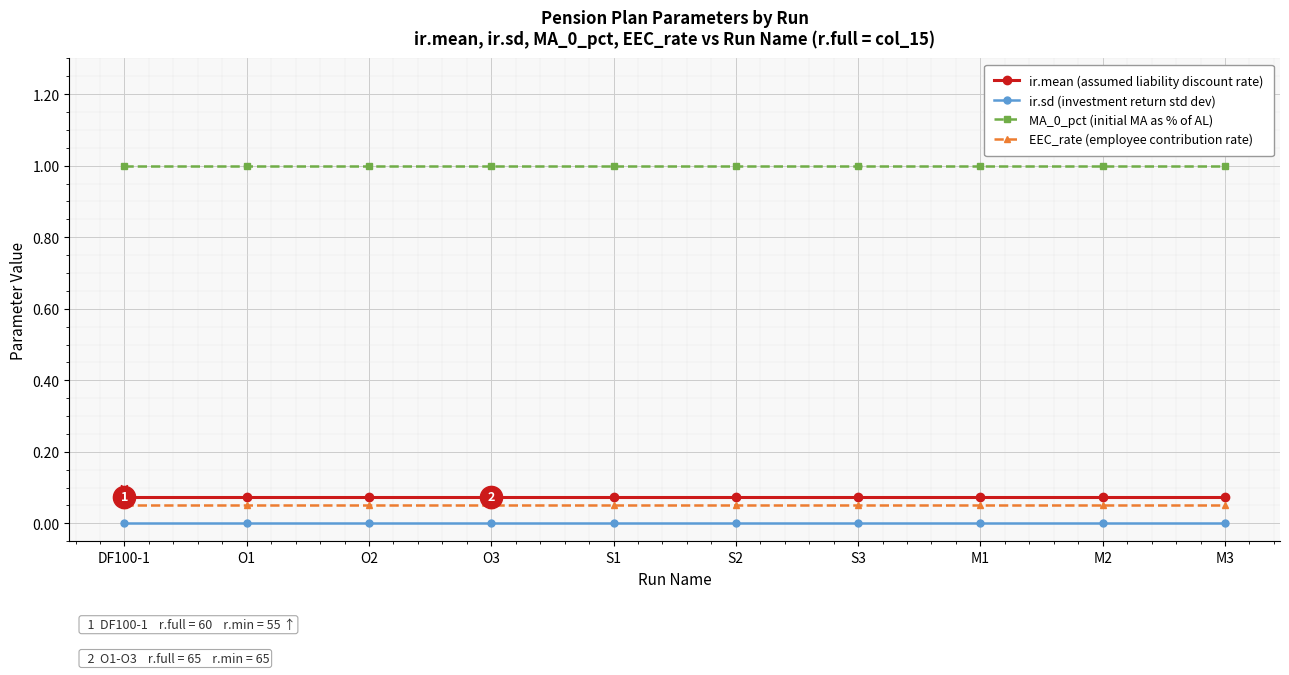

What is the label of the 7th point from the right?

O3